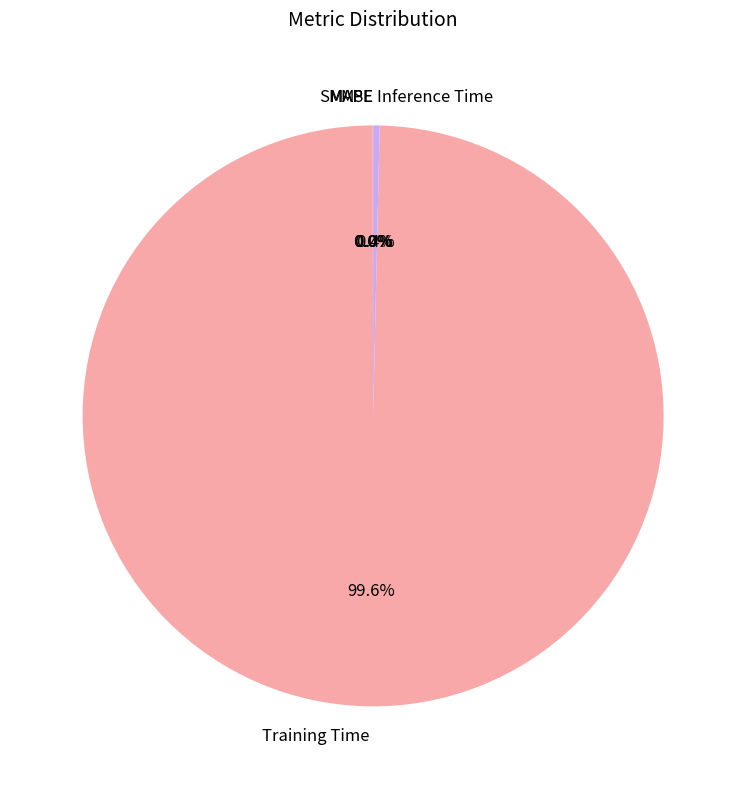

What is the largest slice in the pie chart?

Training Time